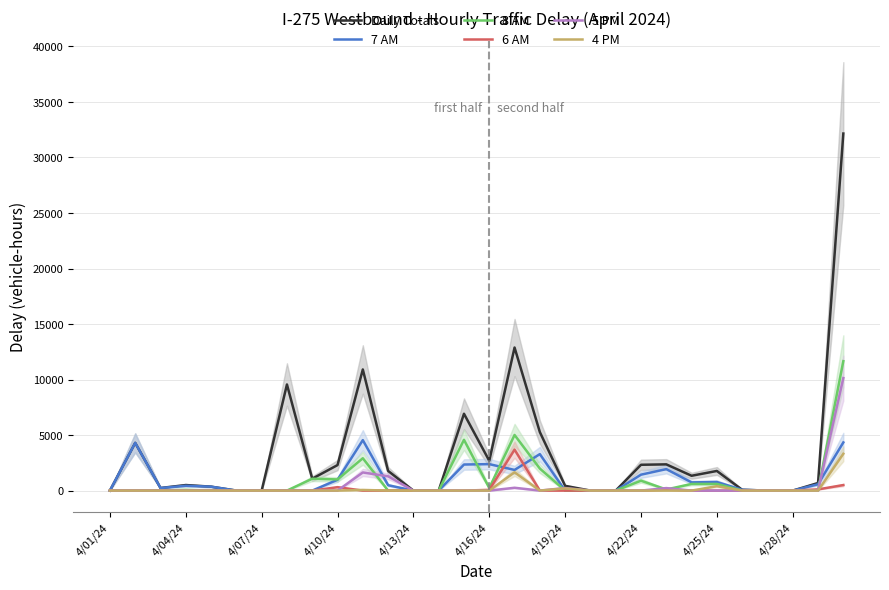

In Daily Totals, how many points are higher than both neighbors (excluding endpoints)?

8